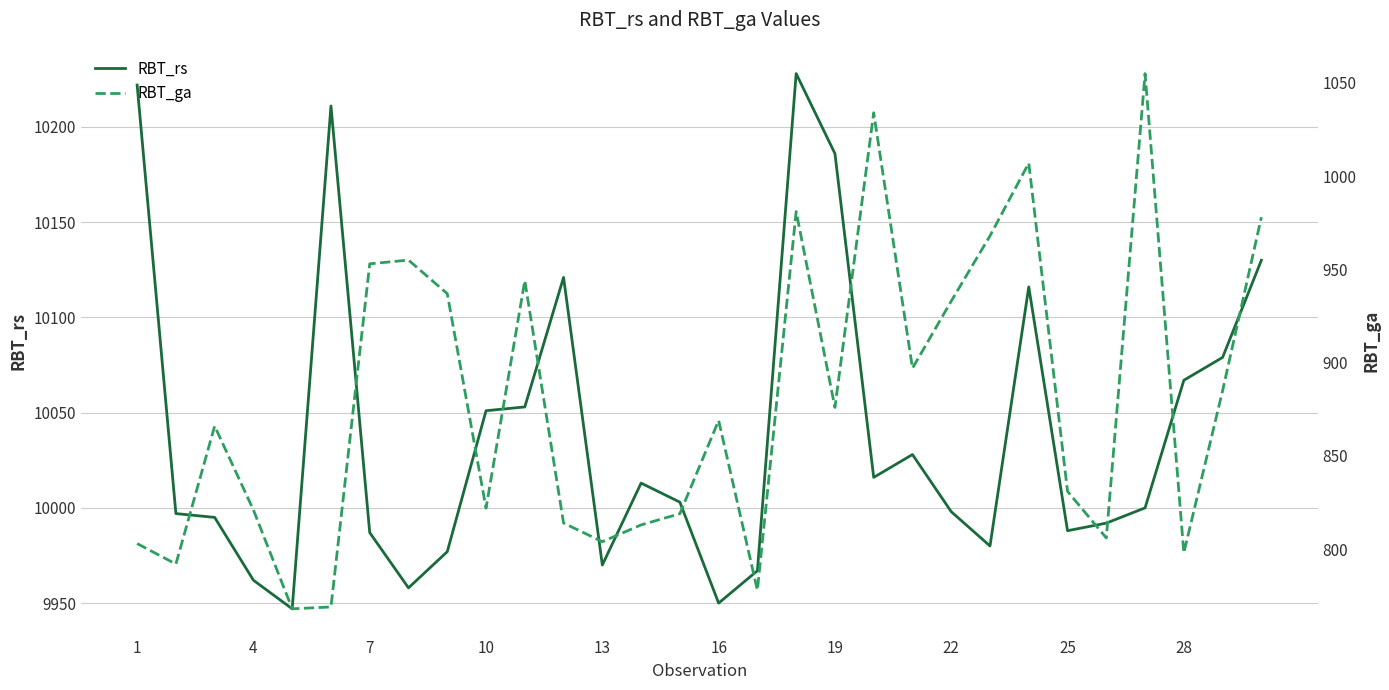

What is the highest value of the RBT_rs series?

10228